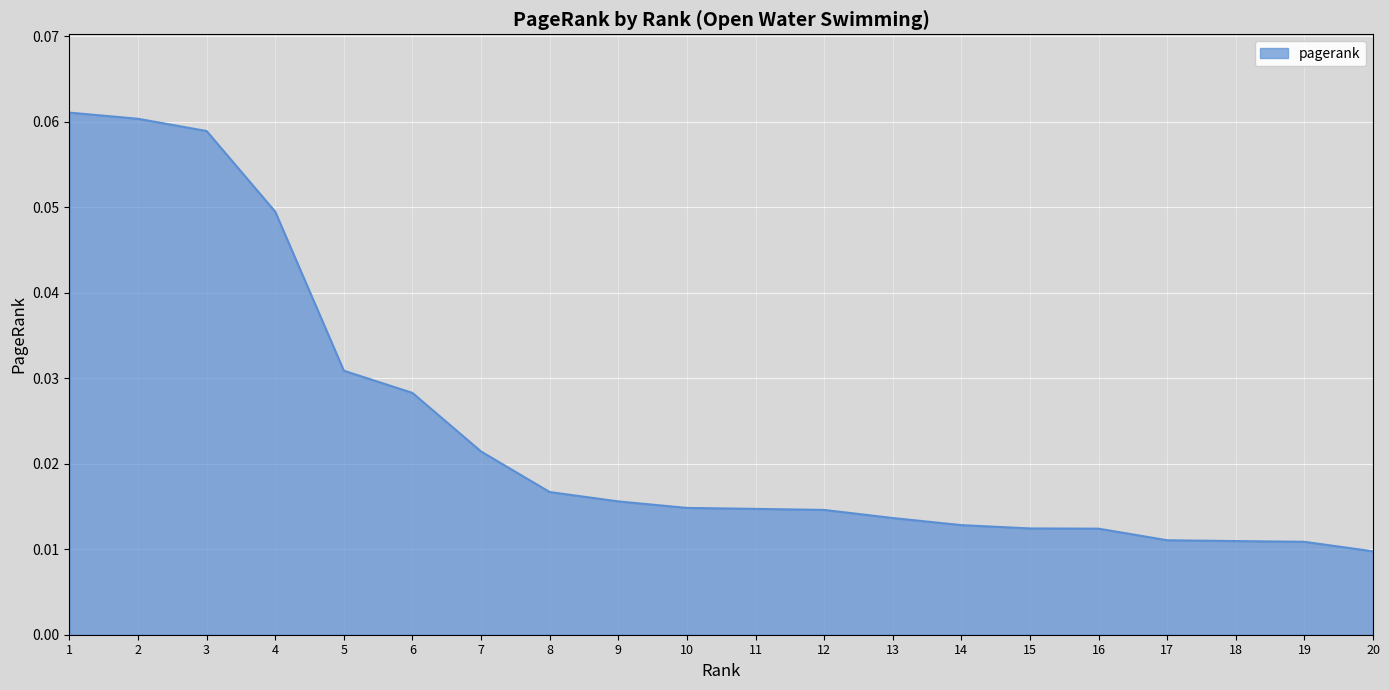

Which has a higher value, 9 or 13?

9